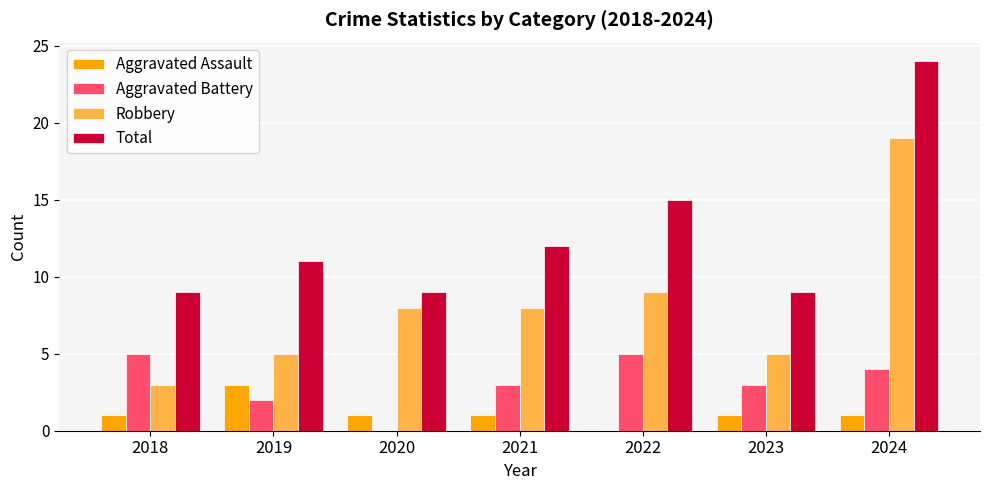

Is it true that Total equals 16 at 2019?

False